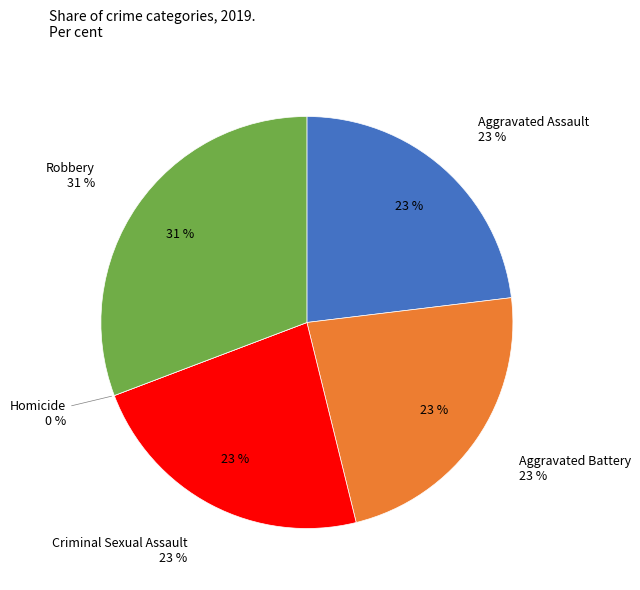

Which has a higher value, Robbery or Criminal Sexual Assault?

Robbery